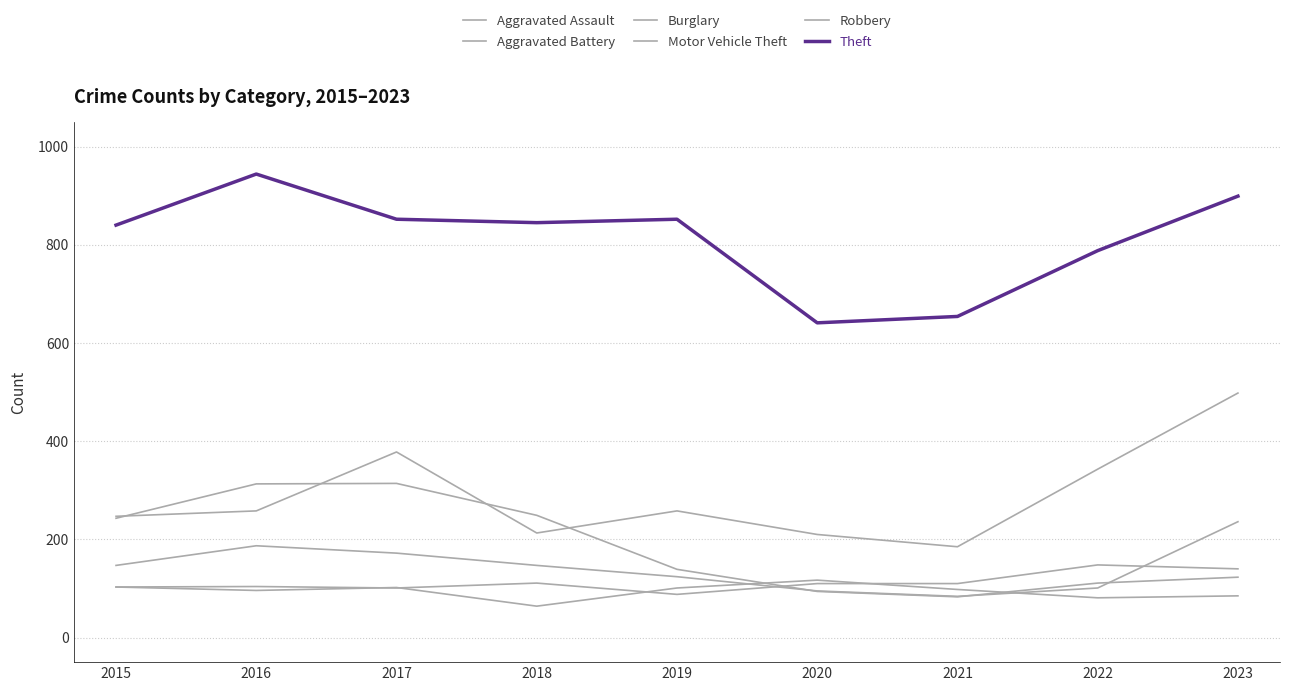

What is the sum of the Burglary values at 2018 and 2022?

360